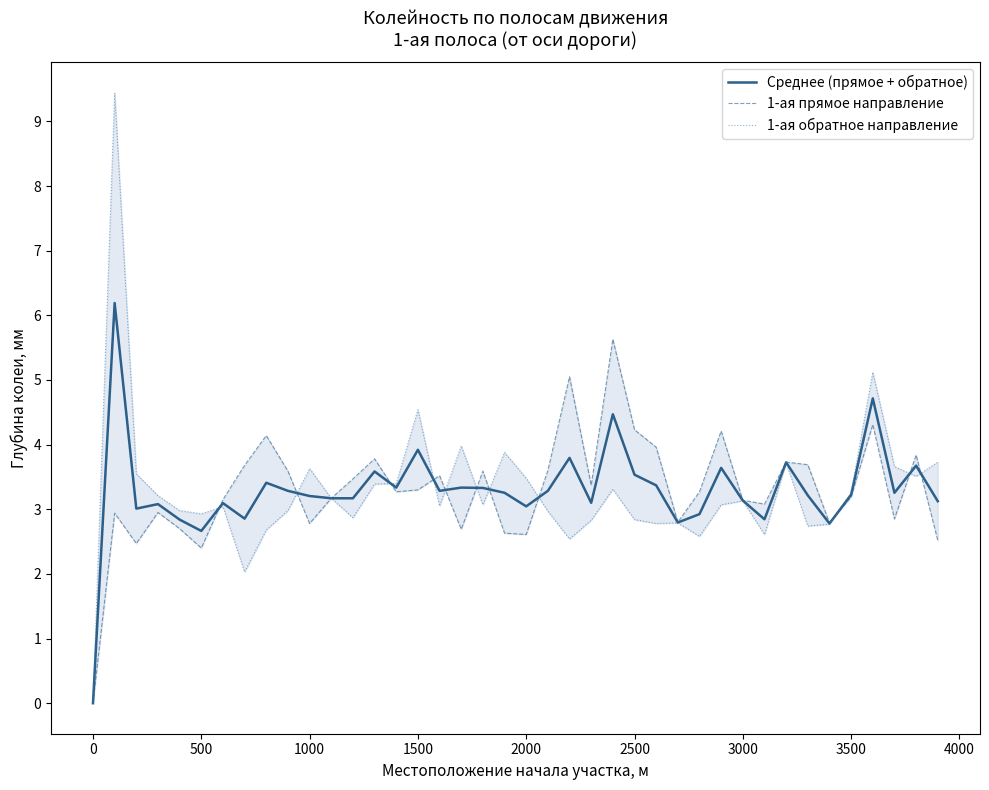

What is the highest value of the Среднее (прямое + обратное) series?

6.2